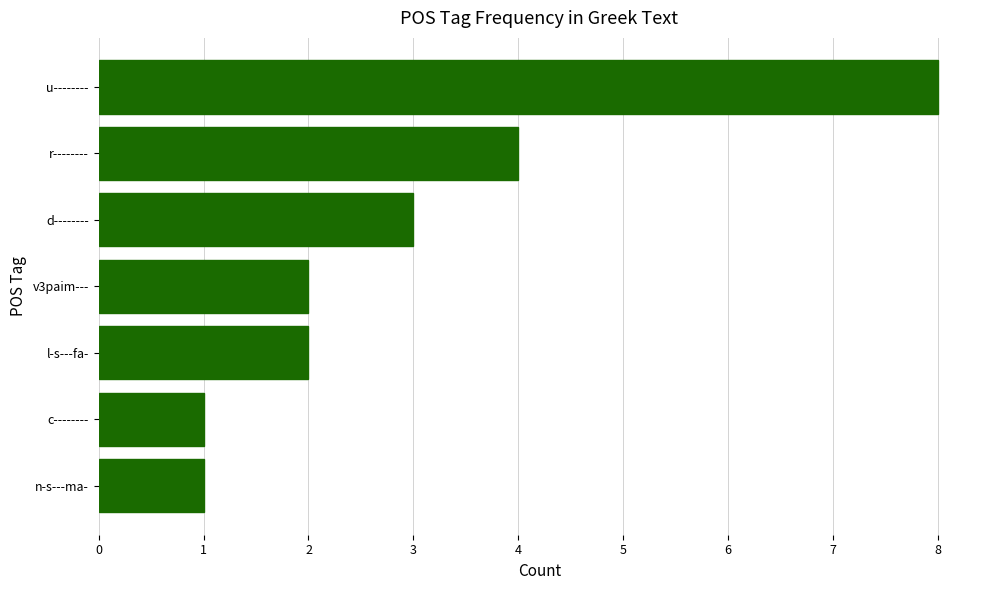

What is the sum of all values?

21